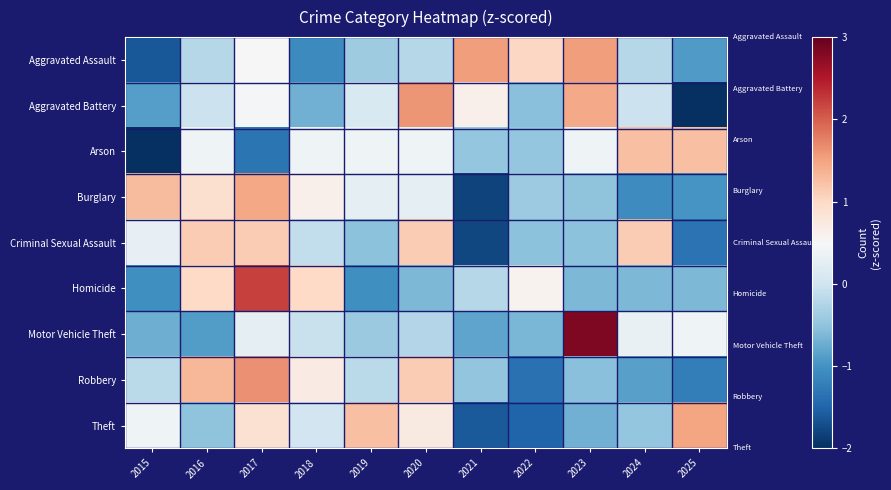

Reading left to right, extract all data points from this chart.

Aggravated Assault: 2015=-1.6	2016=-0.2	2017=0.5	2018=-1.1	2019=-0.4	2020=-0.2	2021=1.6	2022=1.0	2023=1.6	2024=-0.2	2025=-0.9
Aggravated Battery: 2015=-0.9	2016=-0.0	2017=0.5	2018=-0.7	2019=0.1	2020=1.6	2021=0.6	2022=-0.5	2023=1.4	2024=-0.0	2025=-2.0
Arson: 2015=-2.2	2016=0.4	2017=-1.3	2018=0.4	2019=0.4	2020=0.4	2021=-0.5	2022=-0.5	2023=0.4	2024=1.3	2025=1.3
Burglary: 2015=1.3	2016=0.9	2017=1.5	2018=0.6	2019=0.2	2020=0.2	2021=-1.8	2022=-0.4	2023=-0.5	2024=-1.1	2025=-1.0
Criminal Sexual Assault: 2015=0.3	2016=1.1	2017=1.1	2018=-0.1	2019=-0.5	2020=1.1	2021=-1.8	2022=-0.5	2023=-0.5	2024=1.1	2025=-1.4
Homicide: 2015=-1.0	2016=1.0	2017=2.2	2018=1.0	2019=-1.0	2020=-0.6	2021=-0.2	2022=0.6	2023=-0.6	2024=-0.6	2025=-0.6
Motor Vehicle Theft: 2015=-0.7	2016=-0.9	2017=0.3	2018=-0.1	2019=-0.4	2020=-0.2	2021=-0.8	2022=-0.6	2023=2.8	2024=0.3	2025=0.4
Robbery: 2015=-0.2	2016=1.3	2017=1.6	2018=0.7	2019=-0.2	2020=1.1	2021=-0.5	2022=-1.4	2023=-0.5	2024=-0.9	2025=-1.2
Theft: 2015=0.4	2016=-0.5	2017=0.9	2018=0.0	2019=1.3	2020=0.7	2021=-1.6	2022=-1.5	2023=-0.7	2024=-0.5	2025=1.5